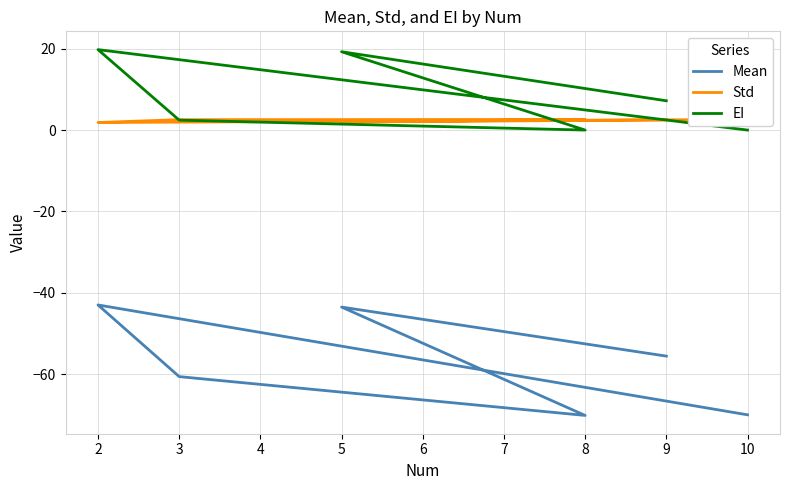

The value of Std at 5 is 0.4. True or false?

False